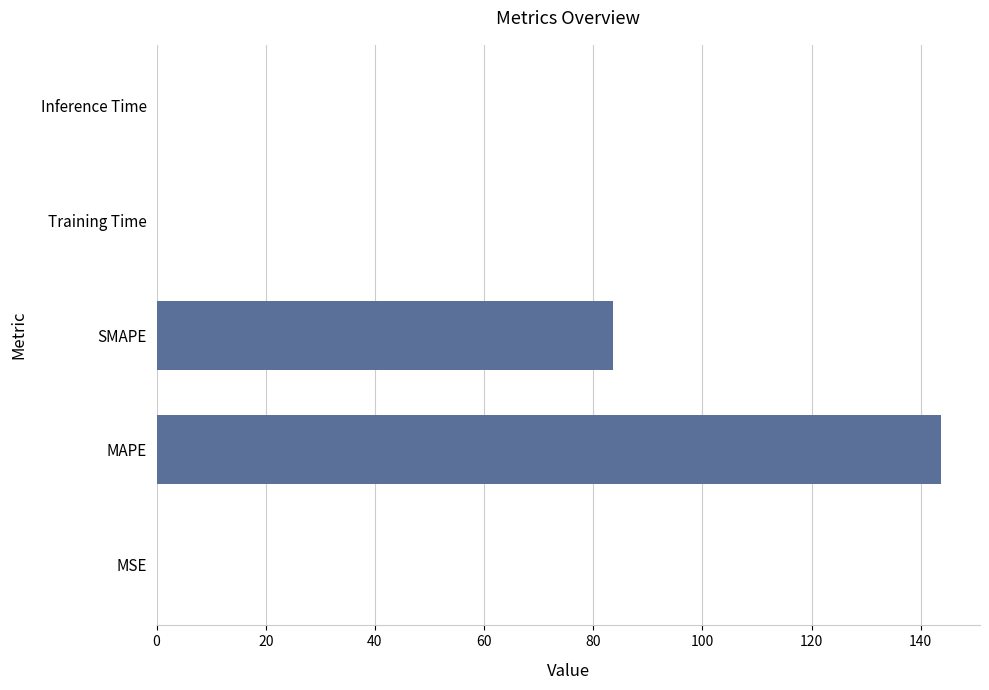

At which label is the value closest to 71?

SMAPE